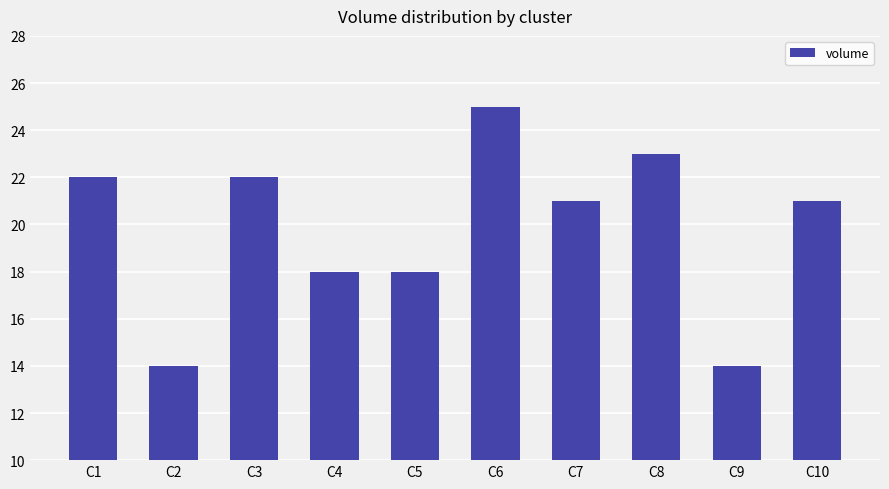

Count the number of data series in this chart.

1